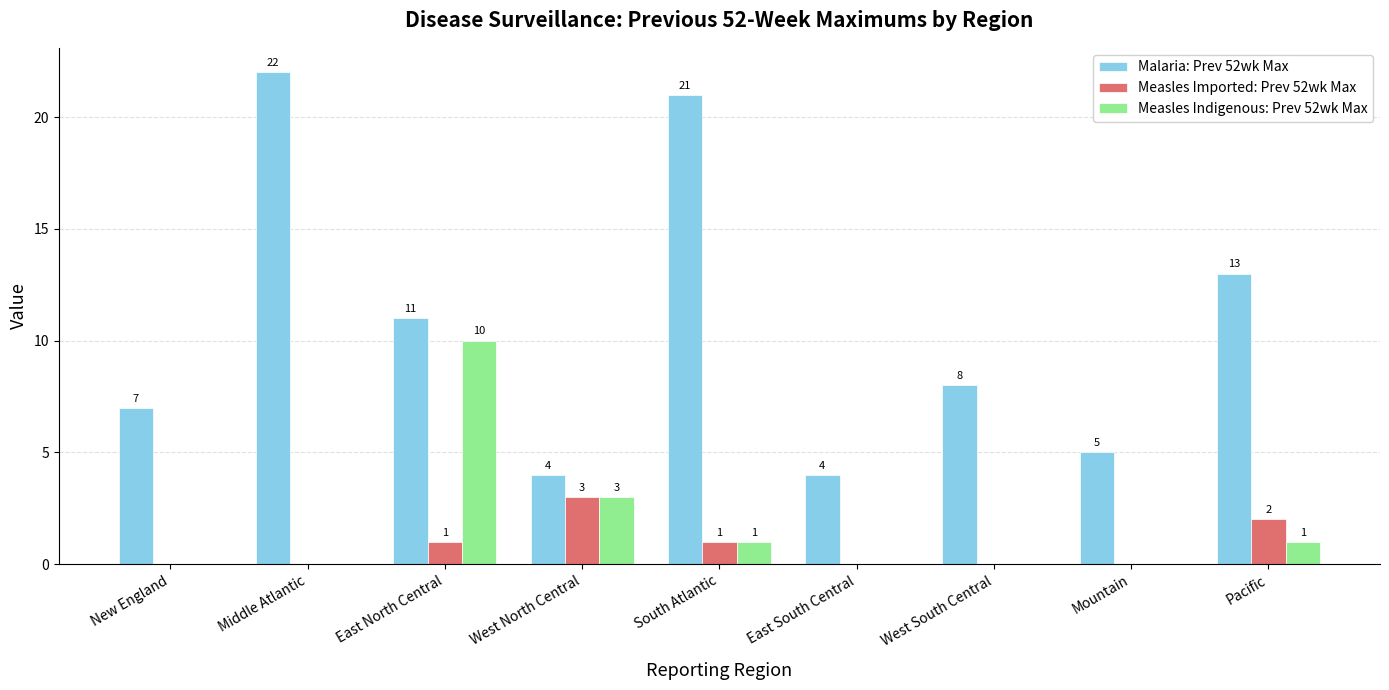

Which series changed the most between East North Central and East South Central?

Measles Indigenous: Prev 52wk Max